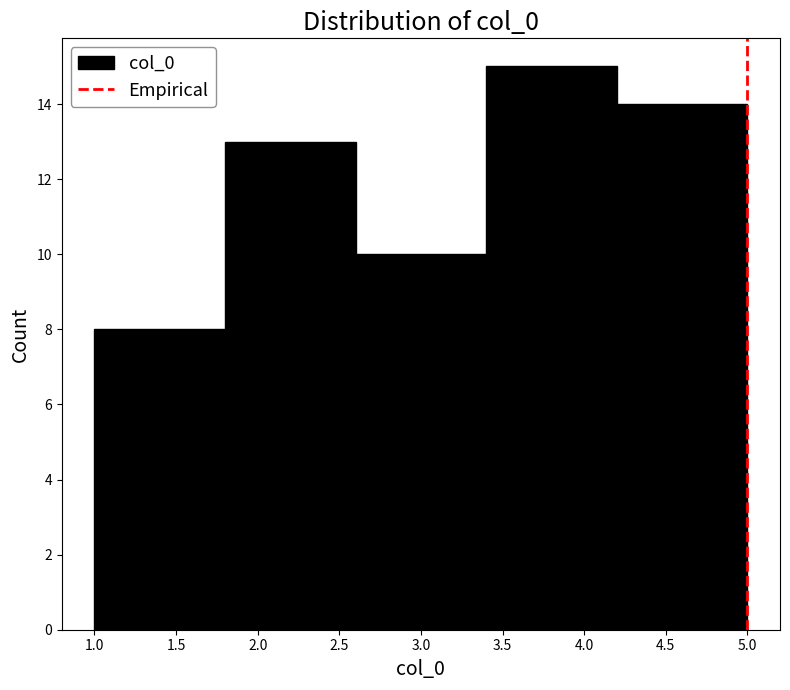

Reading left to right, transcribe this chart: for each bar, give the range it covers on the x-axis and its height. The values are not printed on the chart, so give them approximately, as read against the axis.

1.0 to 1.8: 8
1.8 to 2.6: 13
2.6 to 3.4: 10
3.4 to 4.2: 15
4.2 to 5.0: 14